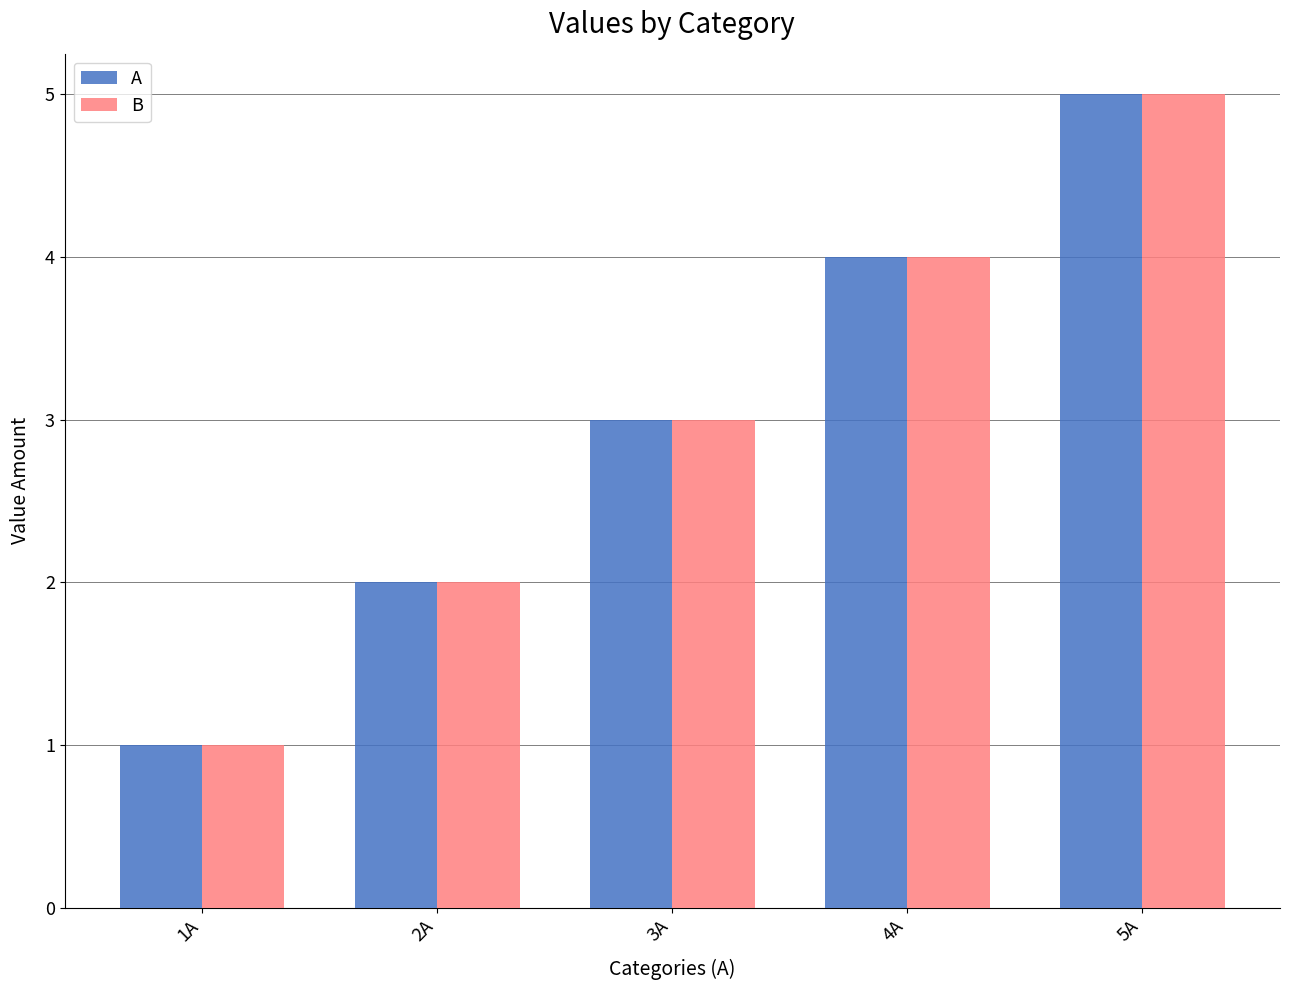

Which category has the highest value in the A series?

5A